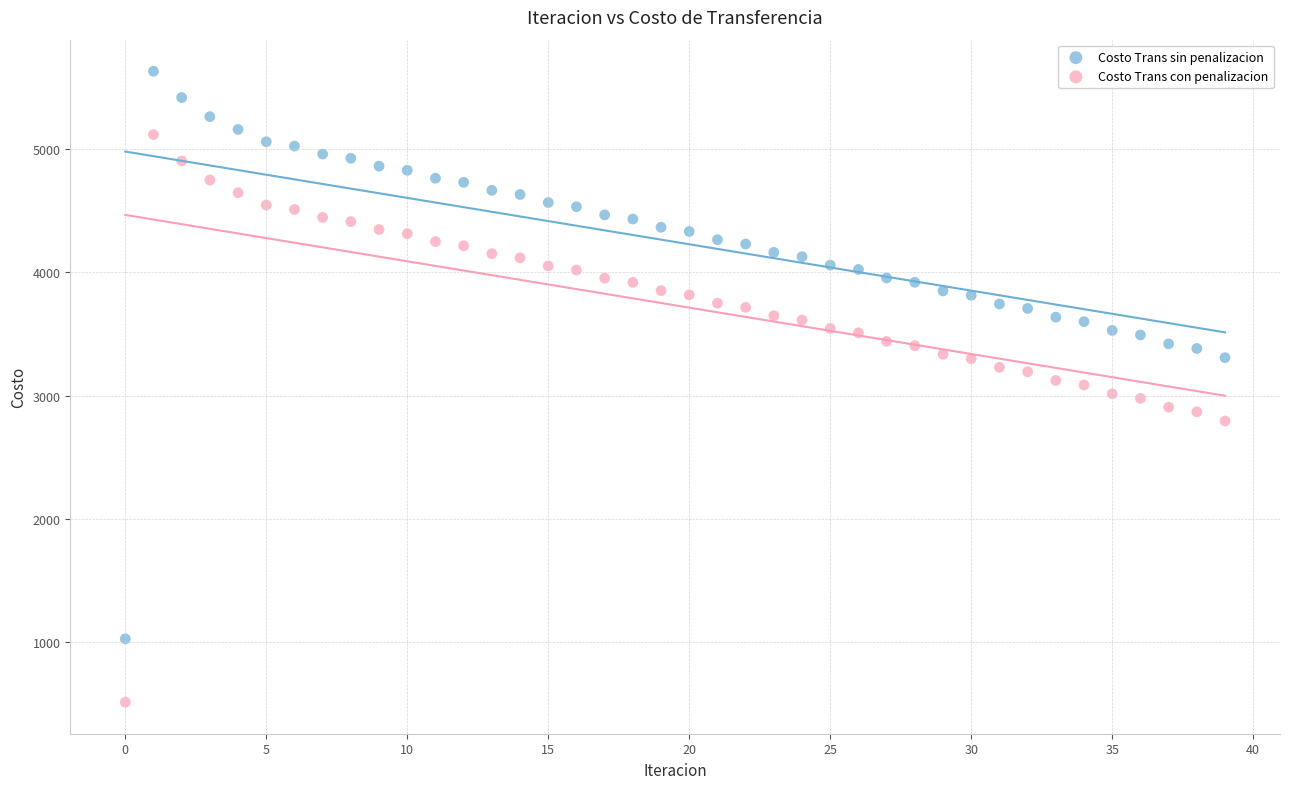

Which series reaches the minimum Y coordinate?

Costo Trans con penalizacion